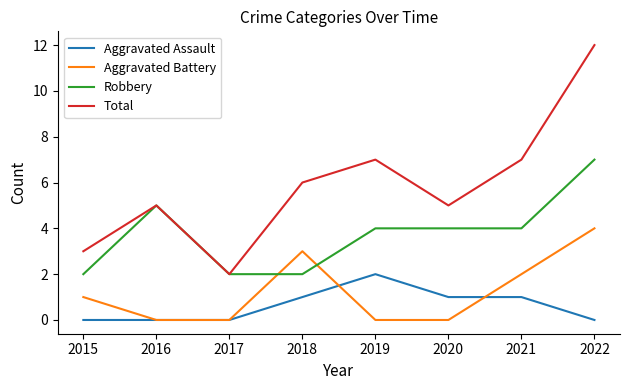

True or false: Aggravated Battery has more than 0 points higher than both neighbors.

True